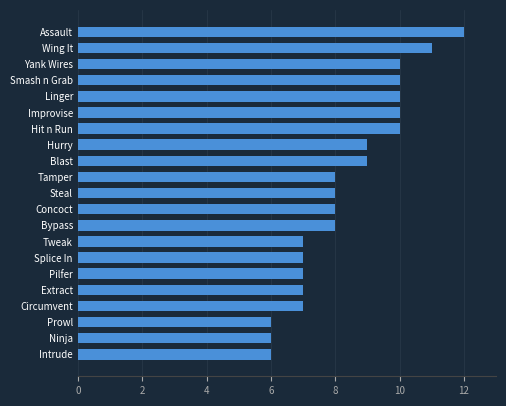

What is the ratio of the value at Assault to the value at Steal?

1.5